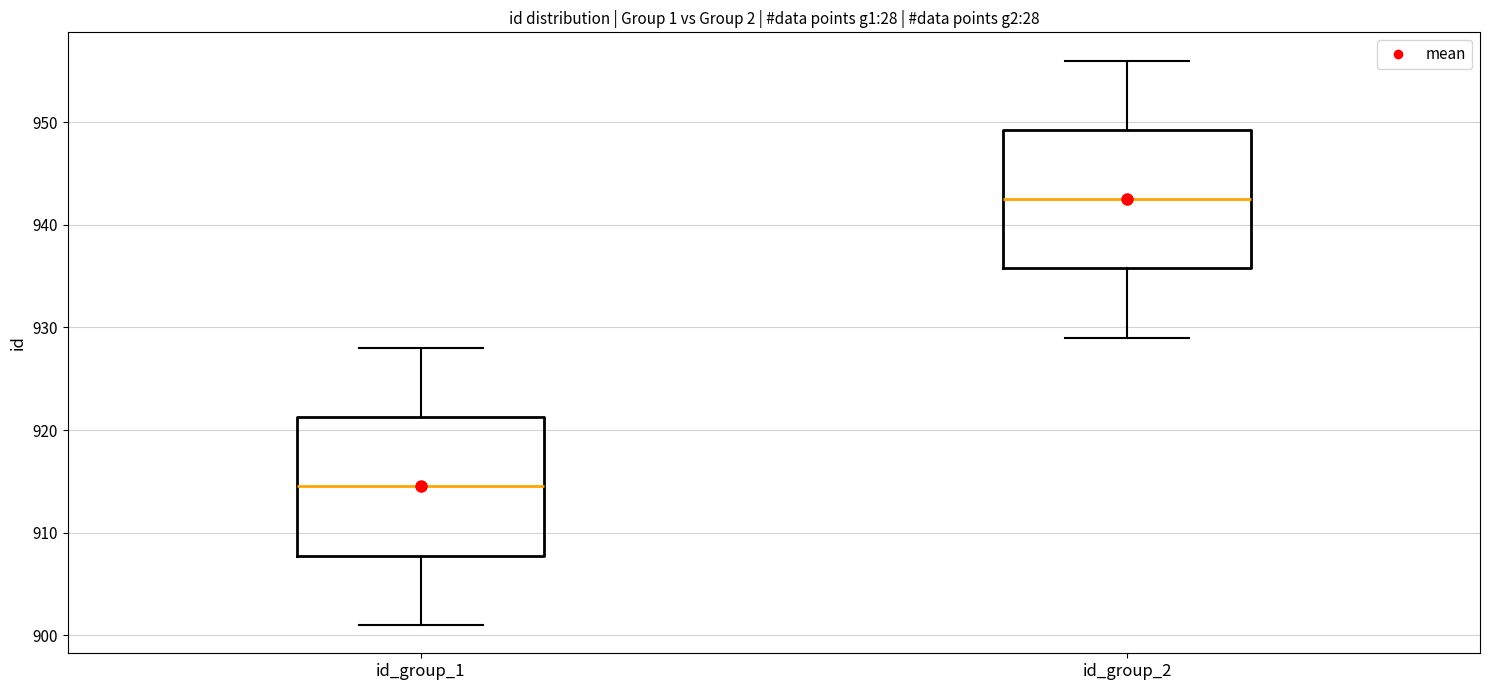

Where does the lower whisker of the box for id_group_1 end on the y-axis? The values are not printed on the chart, so give them approximately, as read against the axis.

901